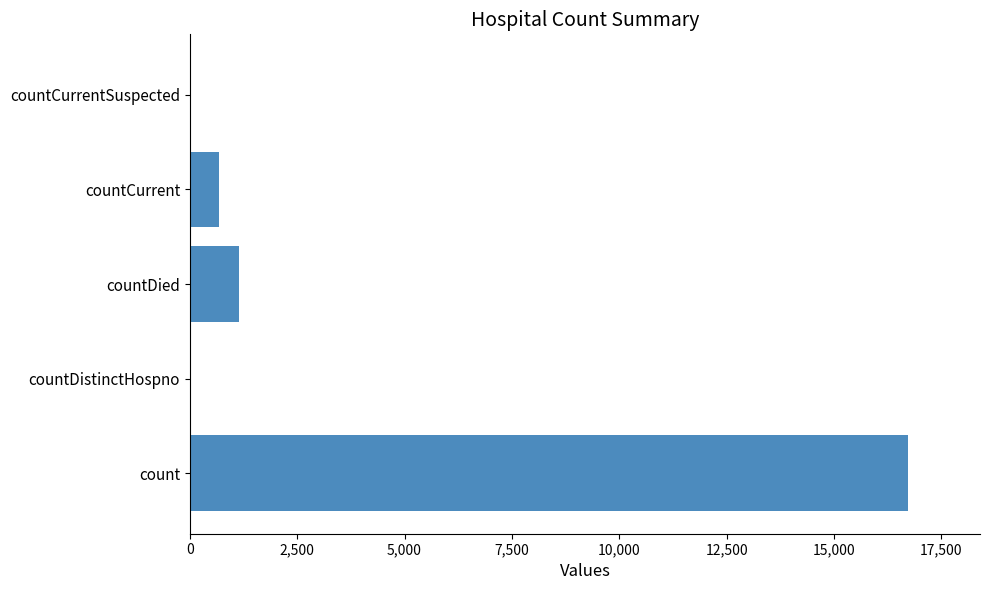

How many categories are shown in the chart?

5